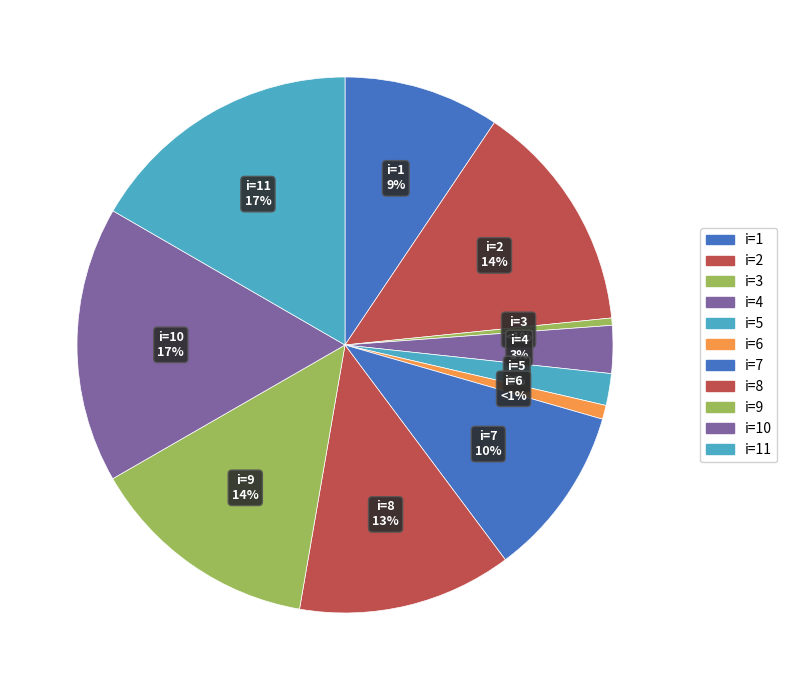

To the nearest percent, what is the average slice percentage?

9%